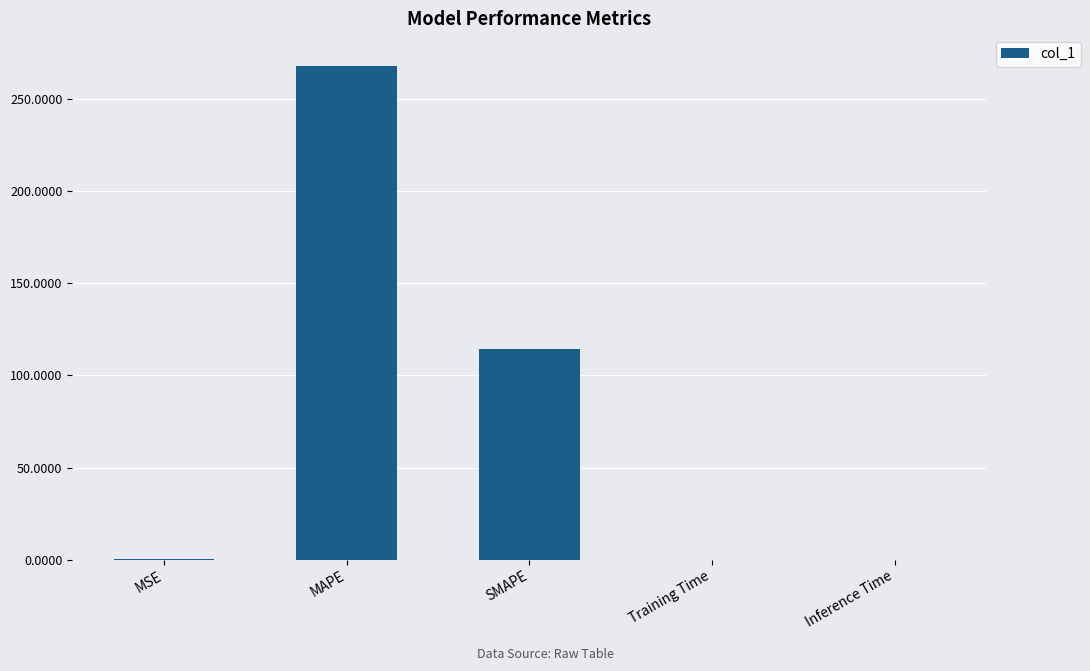

What is the sum of all values?

382.4